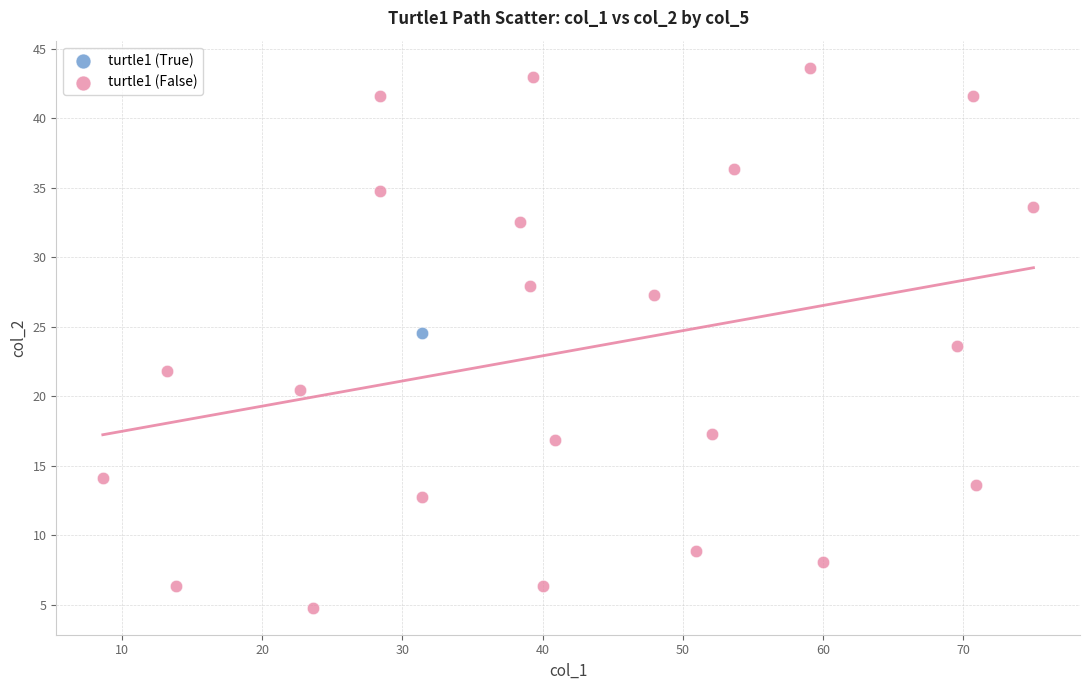

What are all the series names shown in the legend?

turtle1 (True), turtle1 (False)